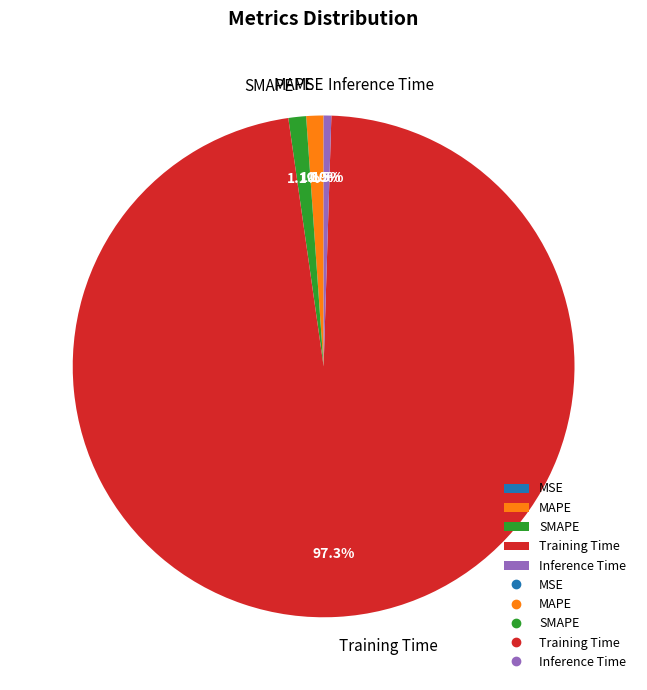

Between Inference Time and Training Time, which is larger?

Training Time